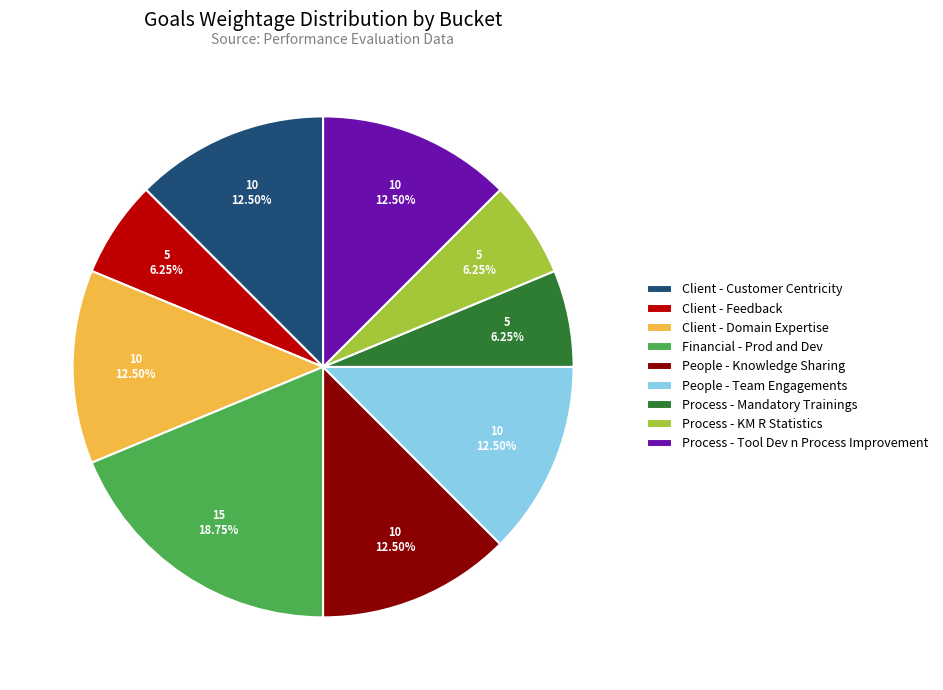

Between Financial - Prod and Dev and Process - Mandatory Trainings, which is larger?

Financial - Prod and Dev